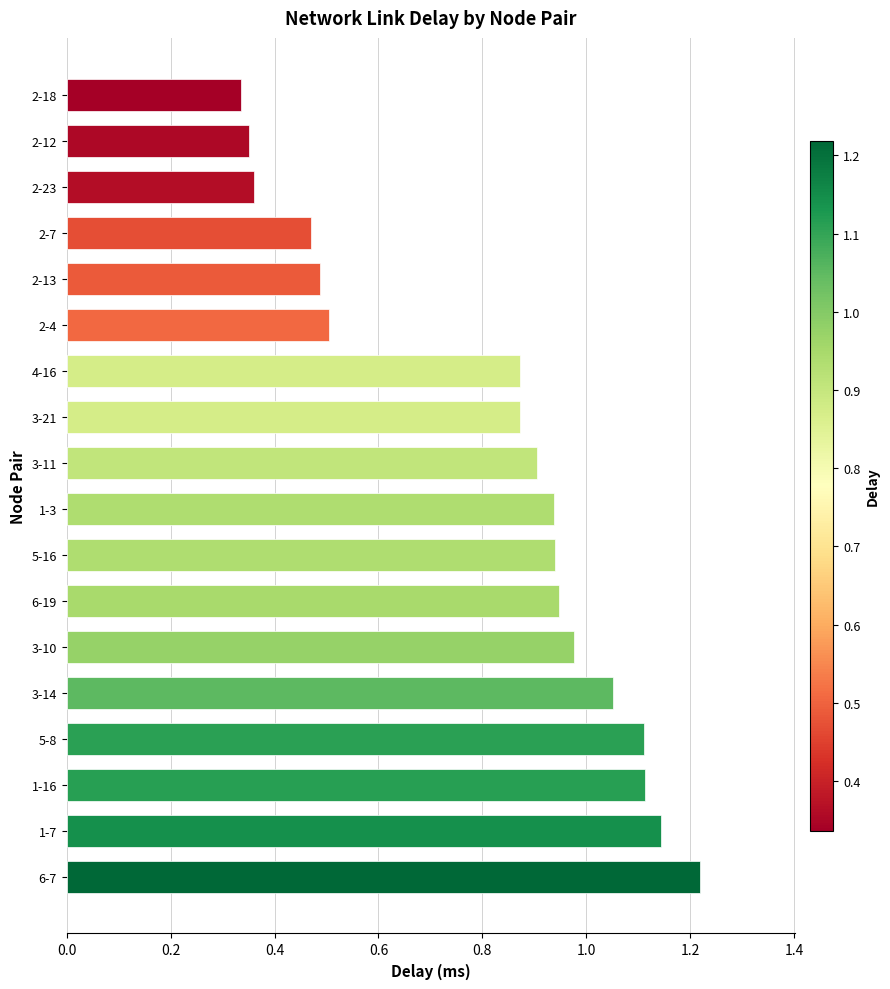

The chart shows a value of 0.9 at 3-21. True or false?

True